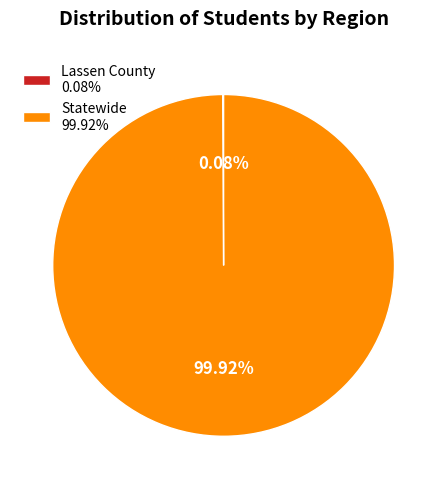

To the nearest percent, what portion does Statewide represent?

100%